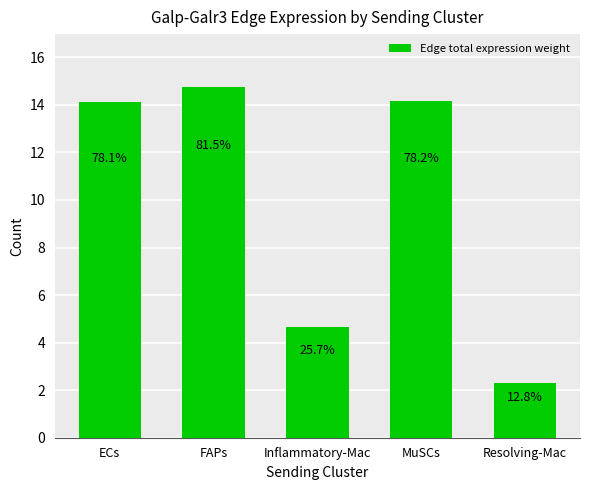

True or false: the data shows 14.2 at MuSCs.

True